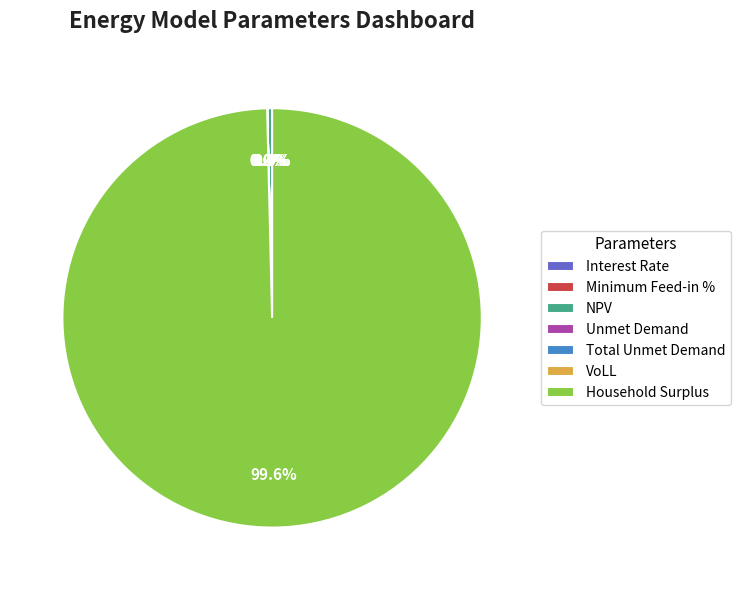

How many slices are in this pie chart?

7